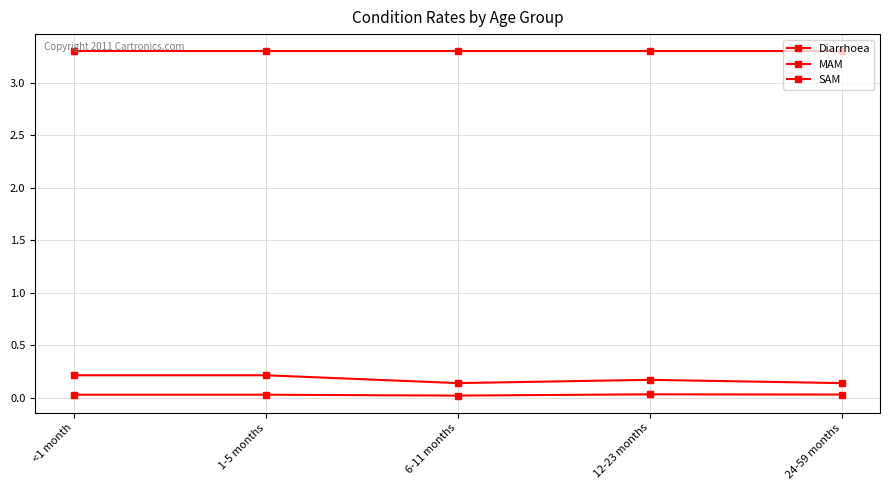

What is the minimum value for MAM?

0.1